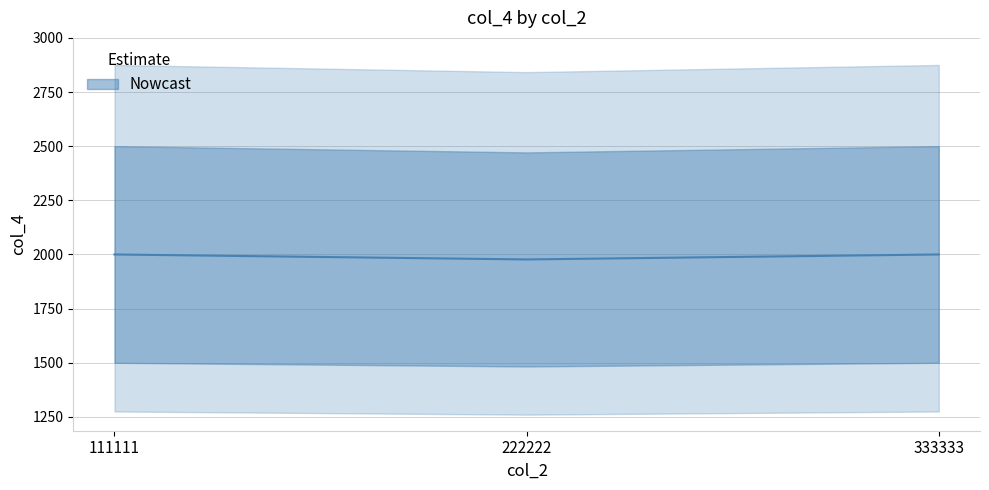

Rank the categories by value from highest to lowest.

111111, 333333, 222222